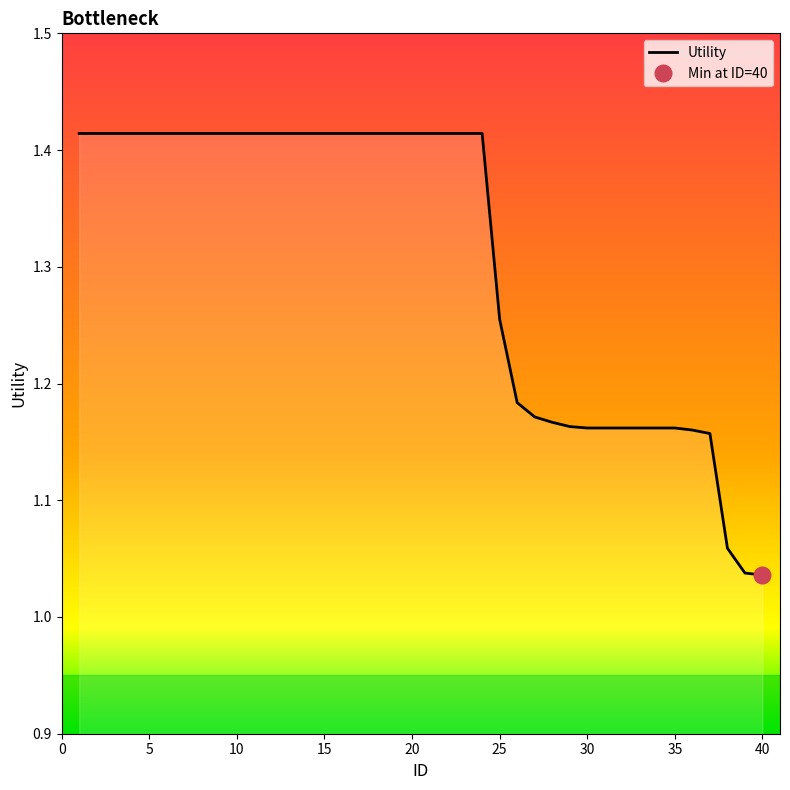

The chart shows a value of 1.4 at 18. True or false?

True